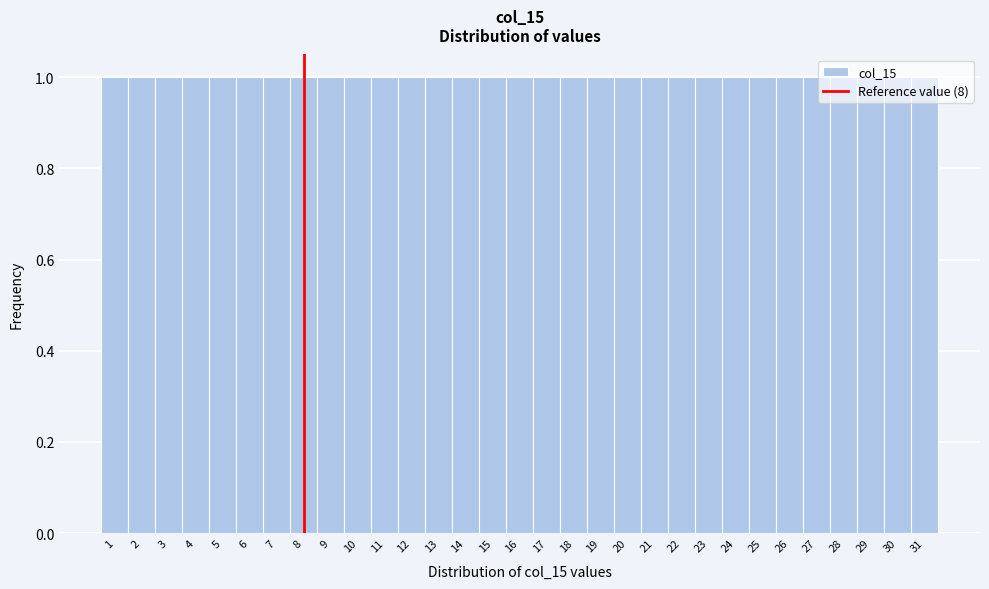

Reading left to right, transcribe this chart: for each bar, give the range it covers on the x-axis and its height. The values are not printed on the chart, so give them approximately, as read against the axis.

0.5 to 1.5: 1
1.5 to 2.5: 1
2.5 to 3.5: 1
3.5 to 4.5: 1
4.5 to 5.5: 1
5.5 to 6.5: 1
6.5 to 7.5: 1
7.5 to 8.5: 1
8.5 to 9.5: 1
9.5 to 10.5: 1
10.5 to 11.5: 1
11.5 to 12.5: 1
12.5 to 13.5: 1
13.5 to 14.5: 1
14.5 to 15.5: 1
15.5 to 16.5: 1
16.5 to 17.5: 1
17.5 to 18.5: 1
18.5 to 19.5: 1
19.5 to 20.5: 1
20.5 to 21.5: 1
21.5 to 22.5: 1
22.5 to 23.5: 1
23.5 to 24.5: 1
24.5 to 25.5: 1
25.5 to 26.5: 1
26.5 to 27.5: 1
27.5 to 28.5: 1
28.5 to 29.5: 1
29.5 to 30.5: 1
30.5 to 31.5: 1